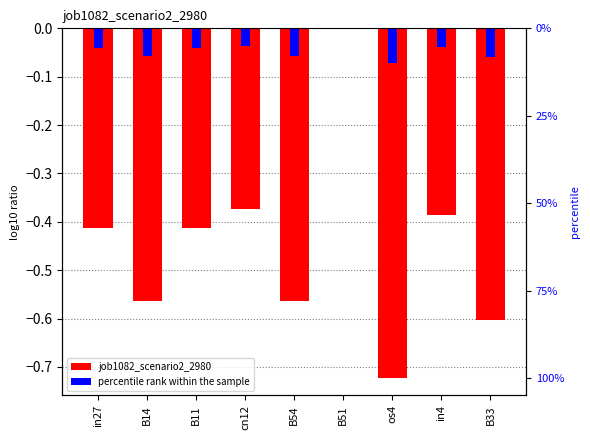

Where is job1082_scenario2_2980 nearest to the value 0?

B51